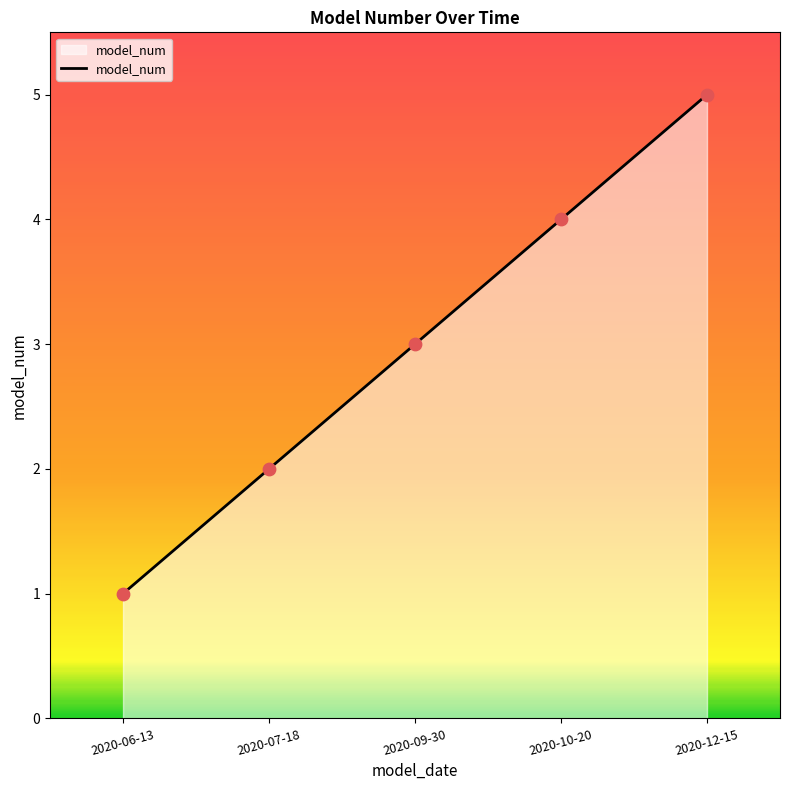

Between 2020-06-13 and 2020-12-15, which is larger?

2020-12-15